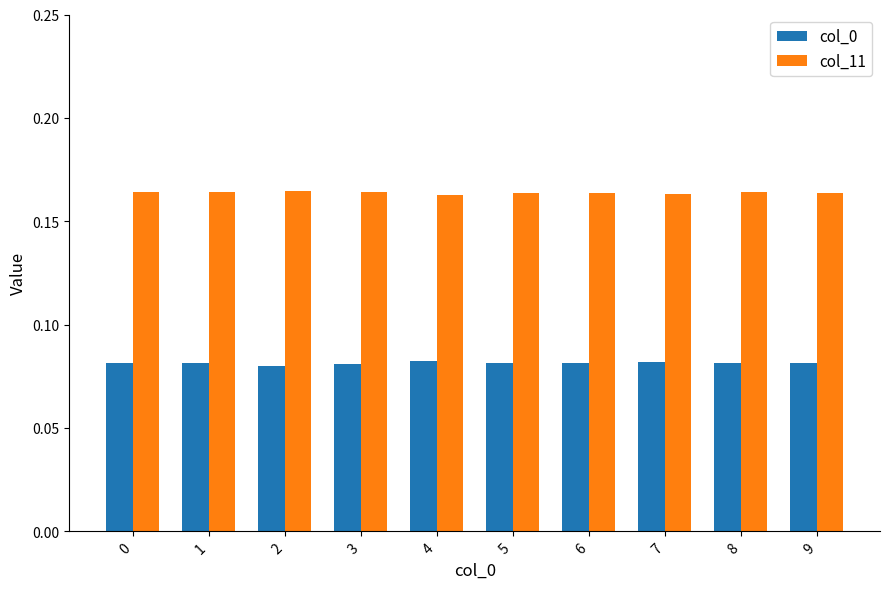

How many groups of bars are there?

10